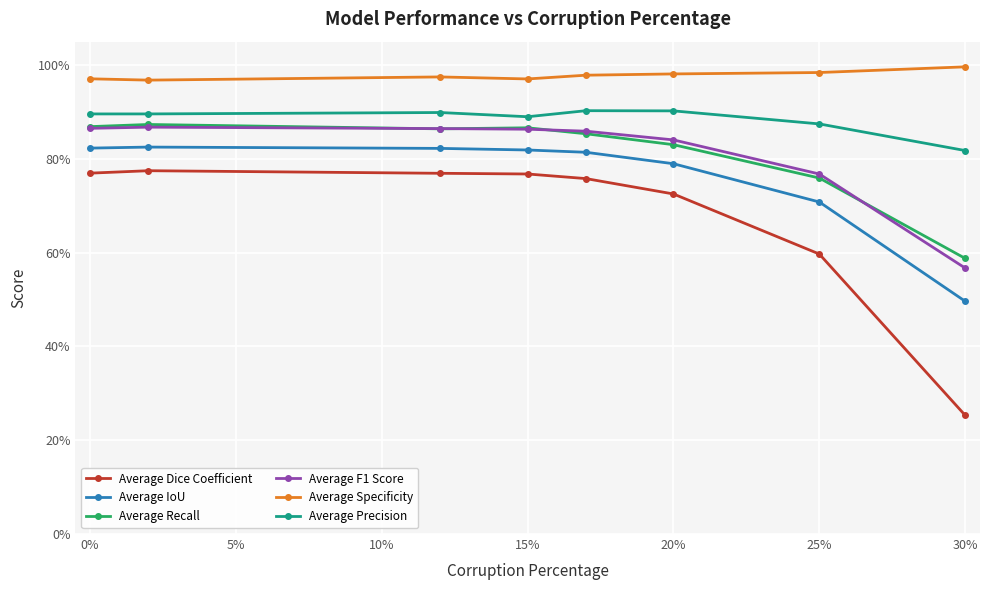

What is the lowest value of the Average Specificity series?

1.0